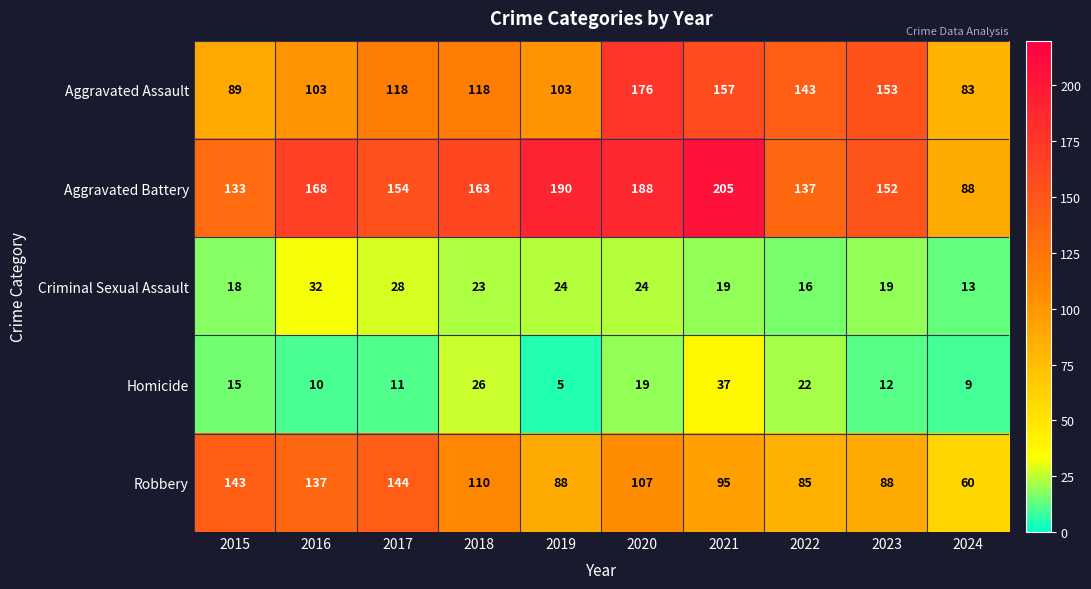

What is the greatest value displayed?

205